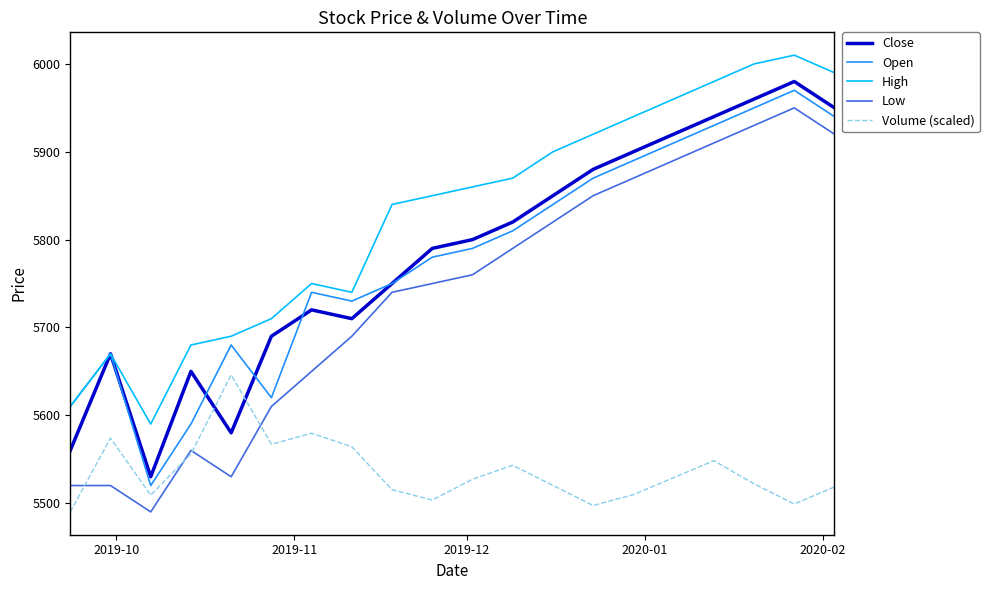

True or false: High and Volume (scaled) intersect in this chart.

False